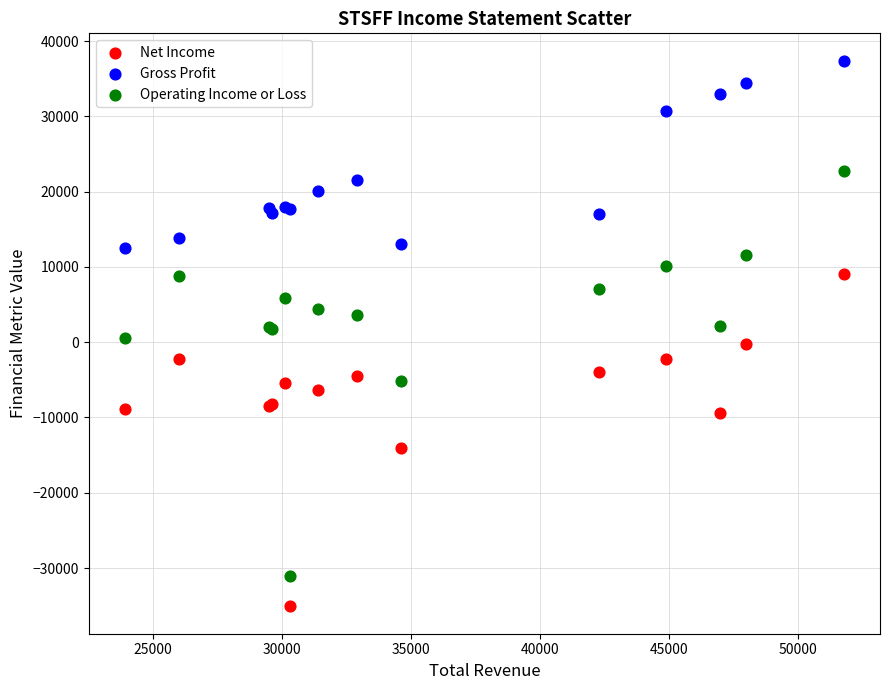

In the Gross Profit series, what Y value is closest to 24950?

21600